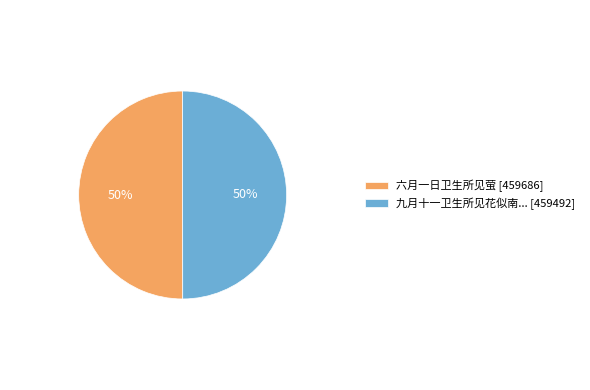

What is the ratio of the value at 六月一日卫生所见萤 [459686] to the value at 九月十一卫生所见花似南... [459492]?

1.0